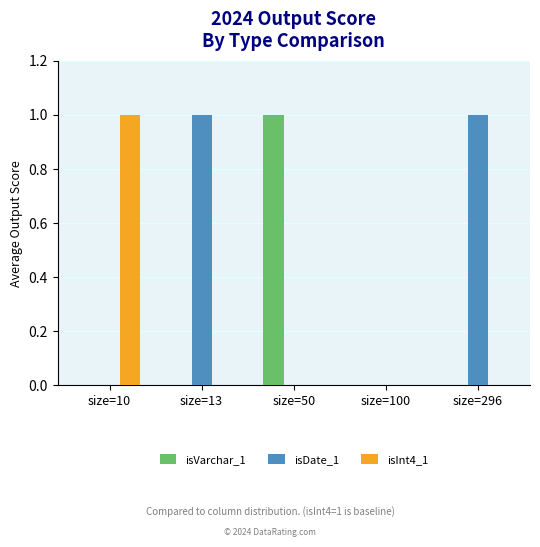

Reading right to left, what are all the values shown in this chart?

isVarchar_1: size=296=0	size=100=0	size=50=1	size=13=0	size=10=0
isDate_1: size=296=1	size=100=0	size=50=0	size=13=1	size=10=0
isInt4_1: size=296=0	size=100=0	size=50=0	size=13=0	size=10=1